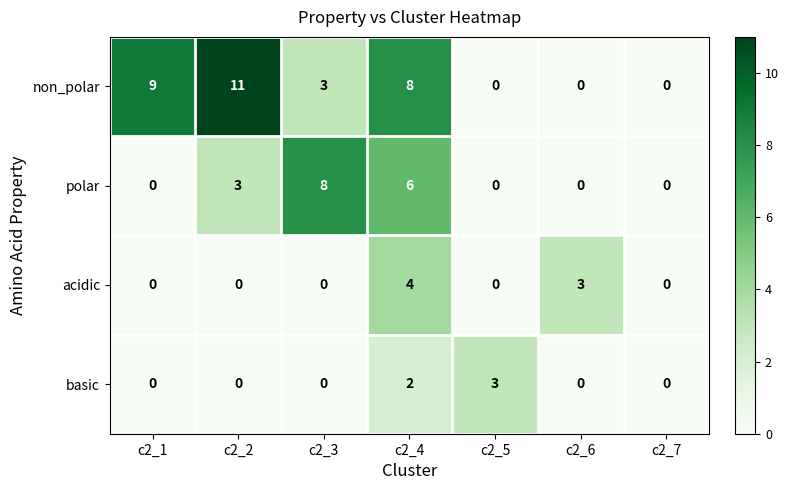

What is the sum of all non_polar values?

31